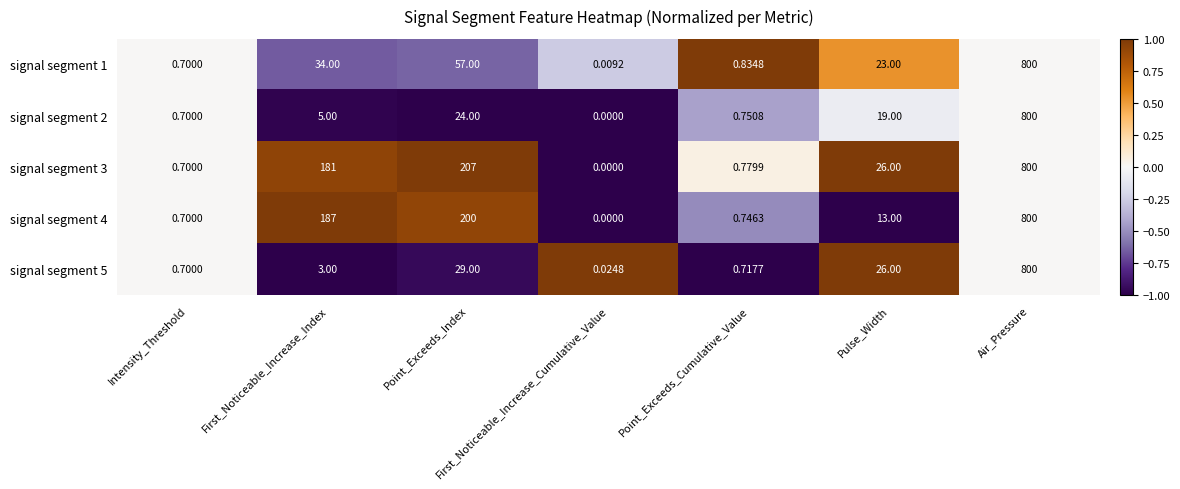

At which category is the sum across all series the highest?

Air_Pressure